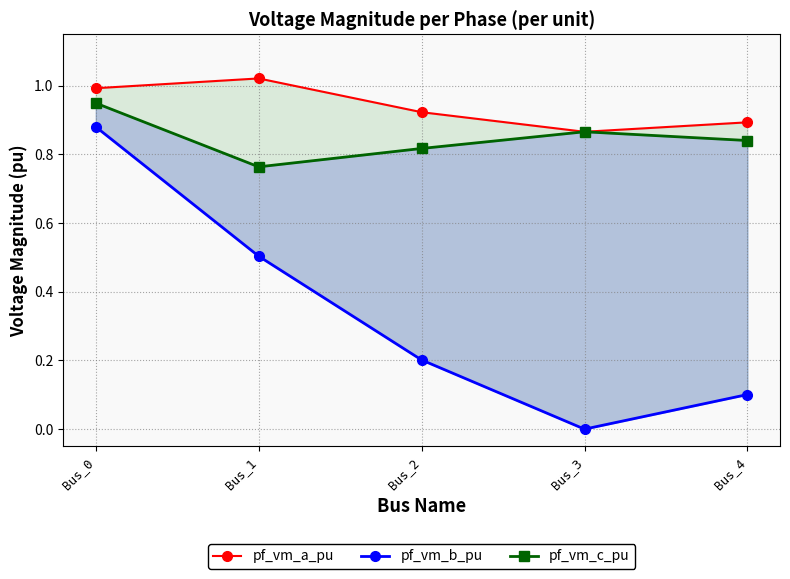

At which category is the sum across all series the highest?

Bus_0